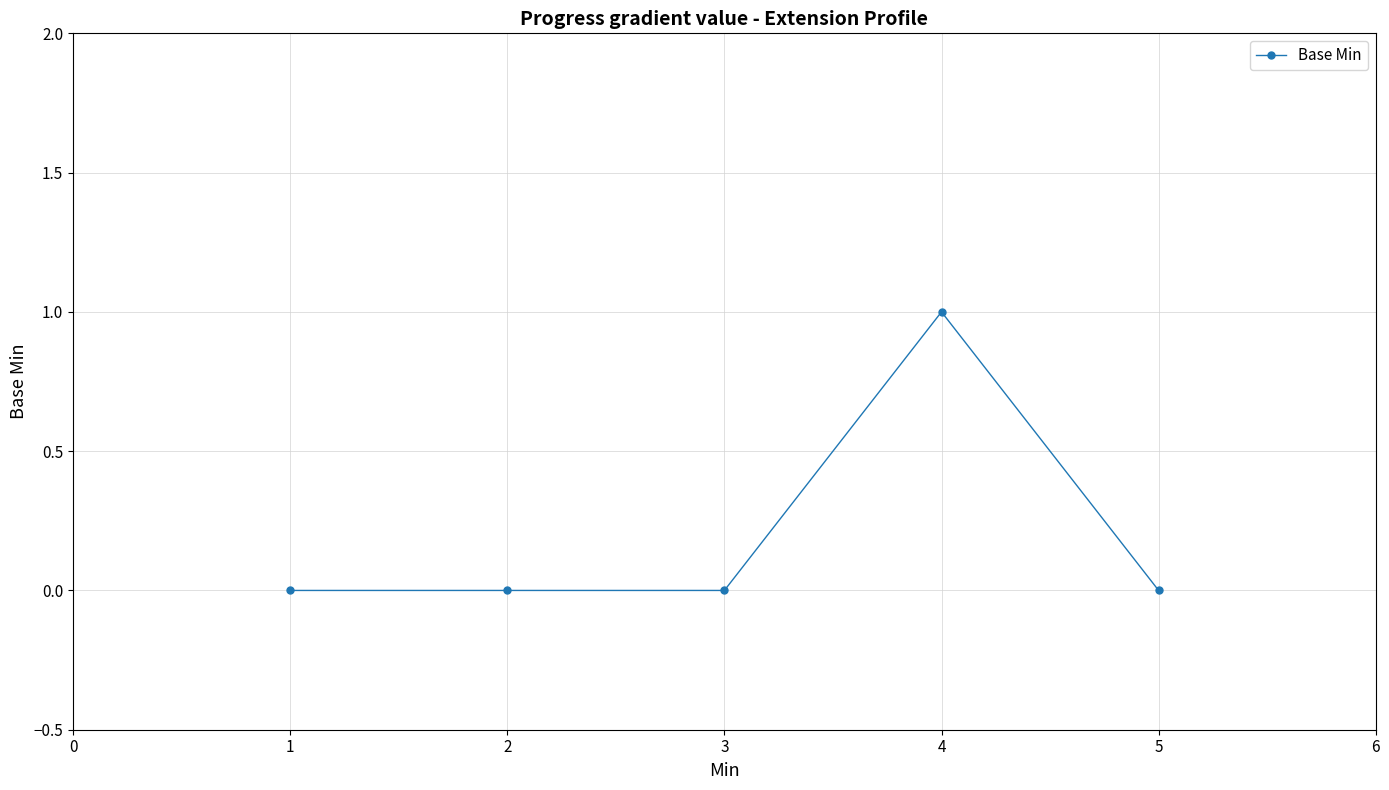

True or false: the data shows 1 at 1.

False